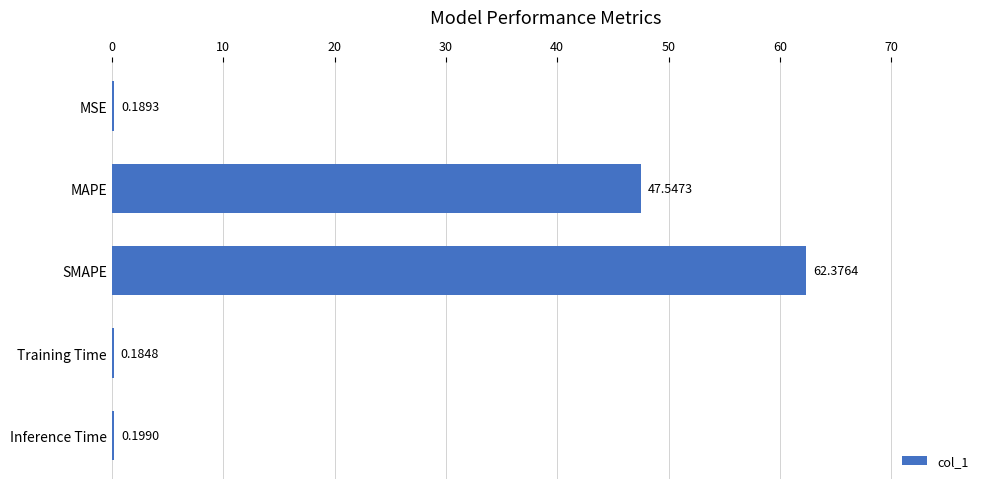

Are the bars horizontal?

Yes